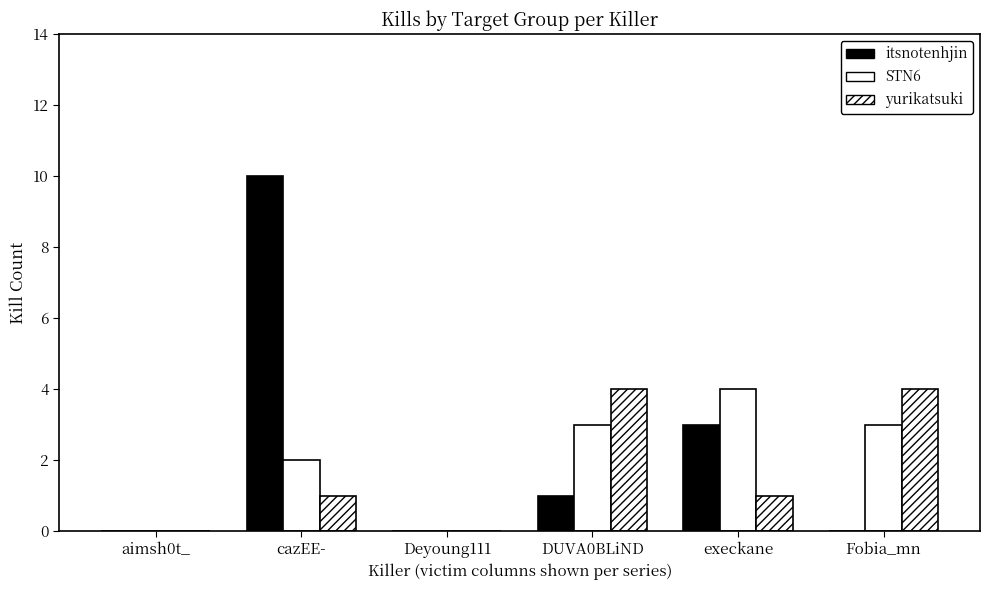

Are the bars grouped side by side (vs. stacked)?

Yes